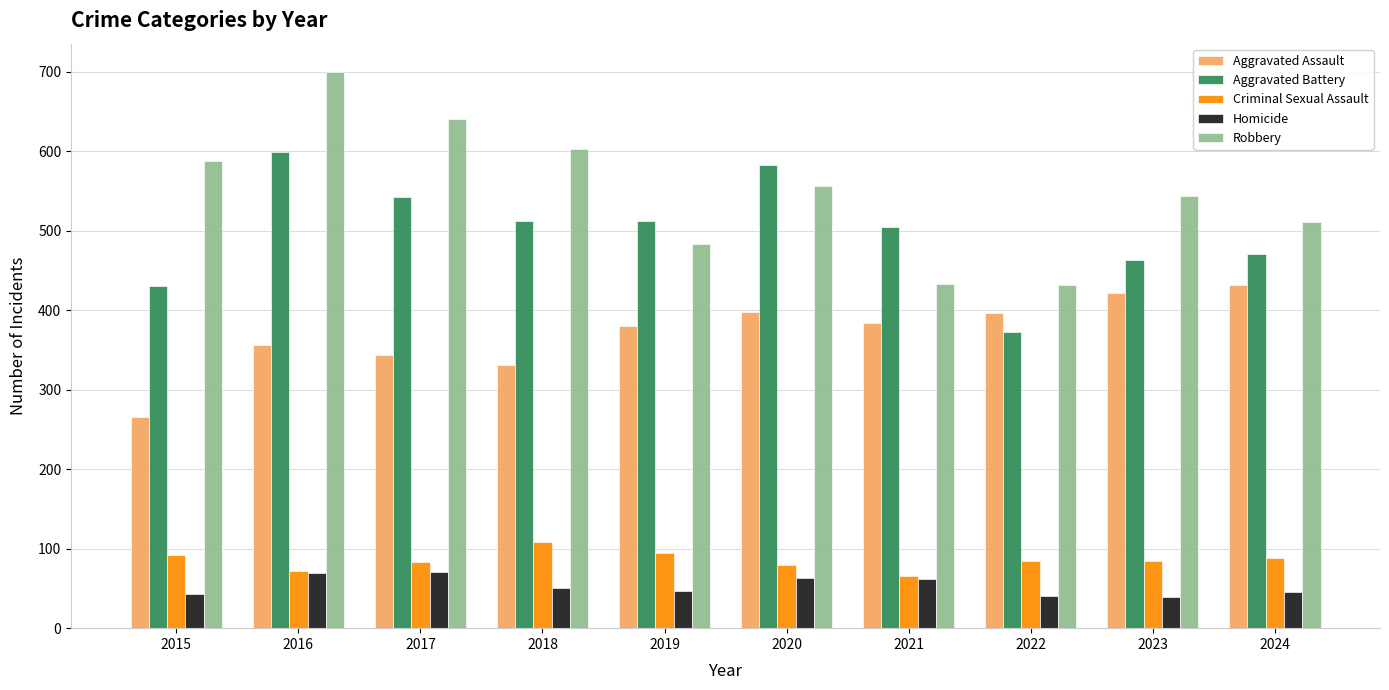

Are the bars horizontal?

No